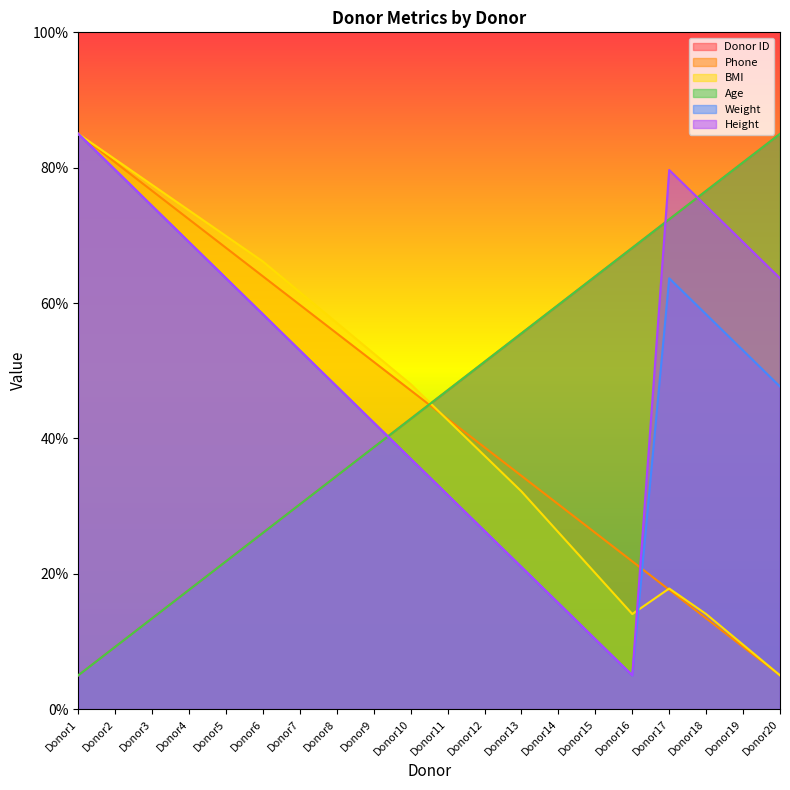

True or false: Phone has more than 0 interior local peaks.

False